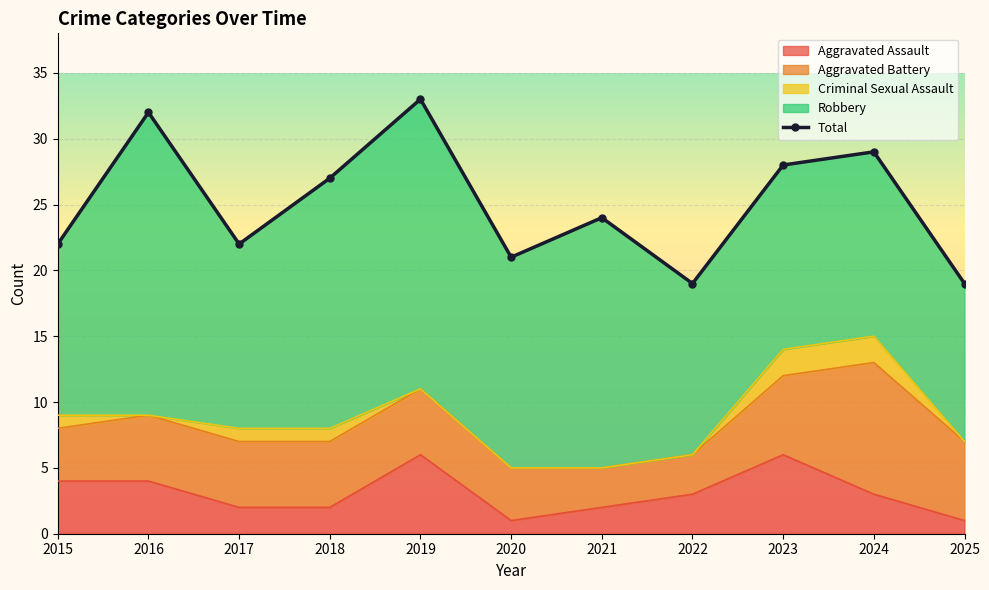

Reading left to right, list all the values displayed in this chart.

22	32	22	27	33	21	24	19	28	29	19